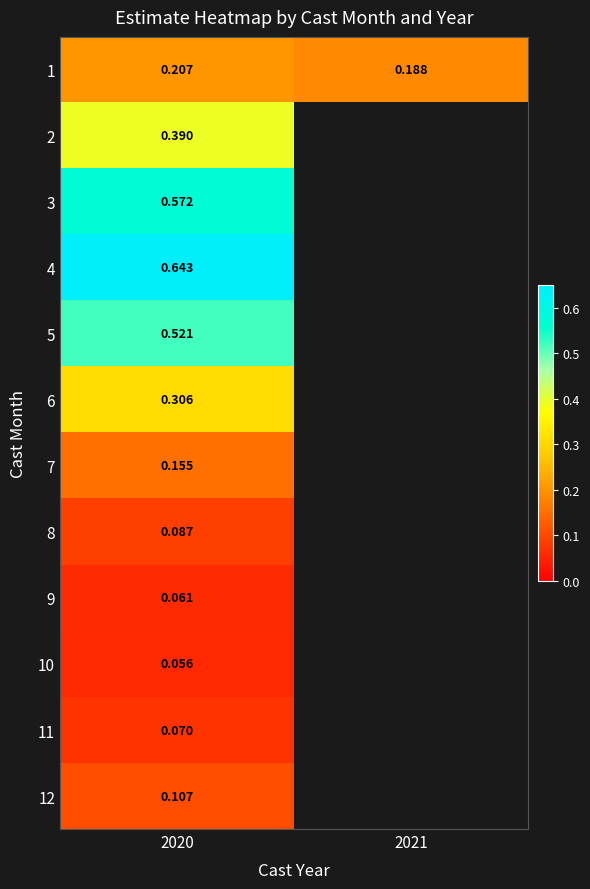

List the series in order of their peak value, lowest first.

10, 9, 11, 8, 12, 7, 1, 6, 2, 5, 3, 4